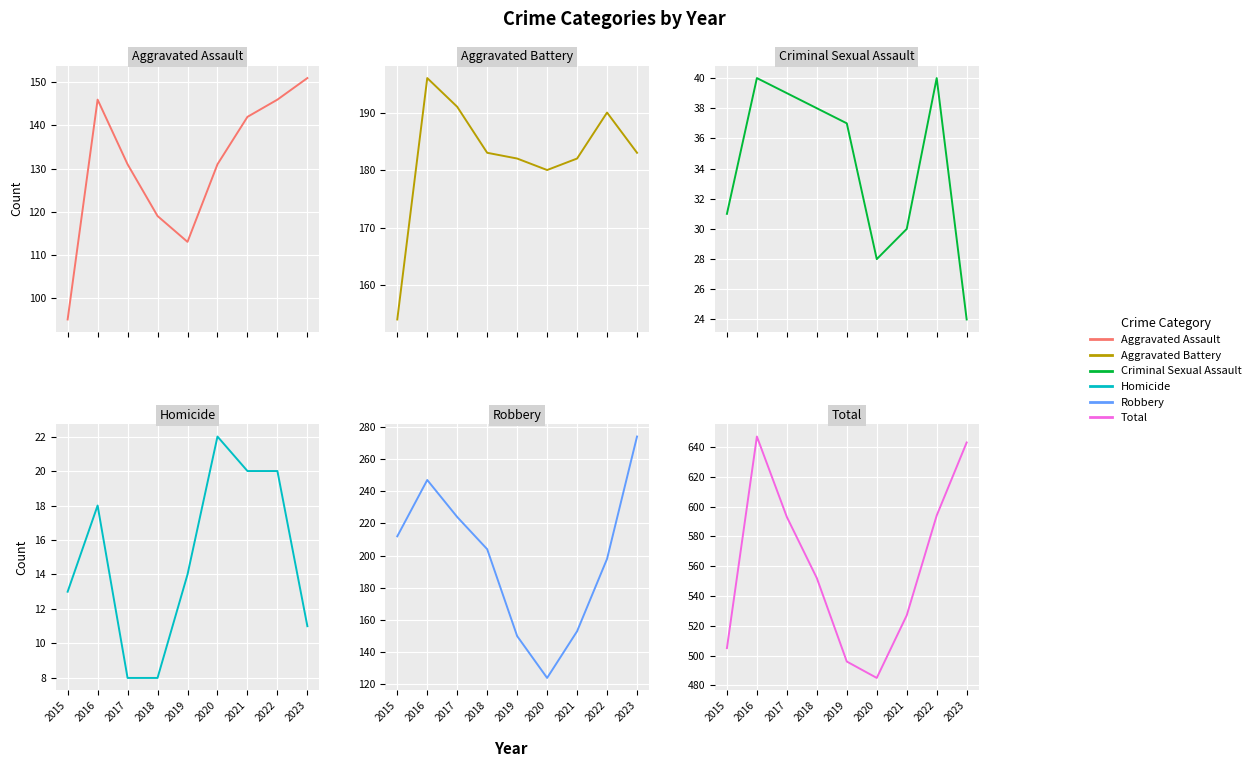

What is the sum of the Aggravated Assault values at 2020 and 2015?

226